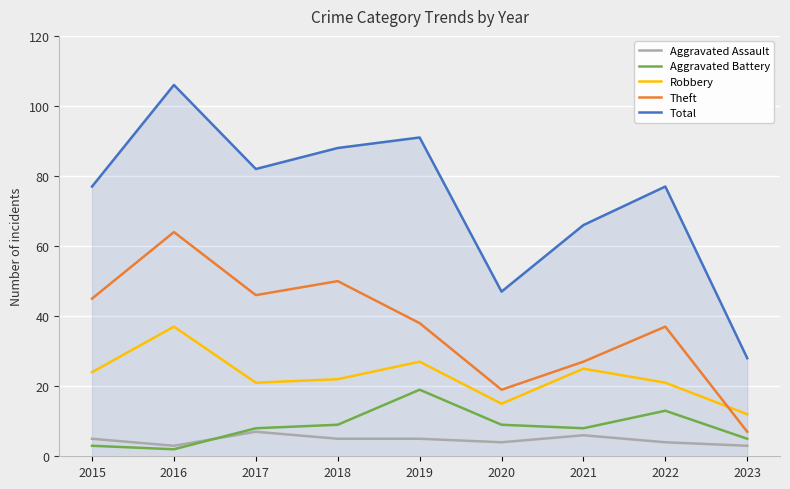

Where is Theft nearest to the value 35?

2022